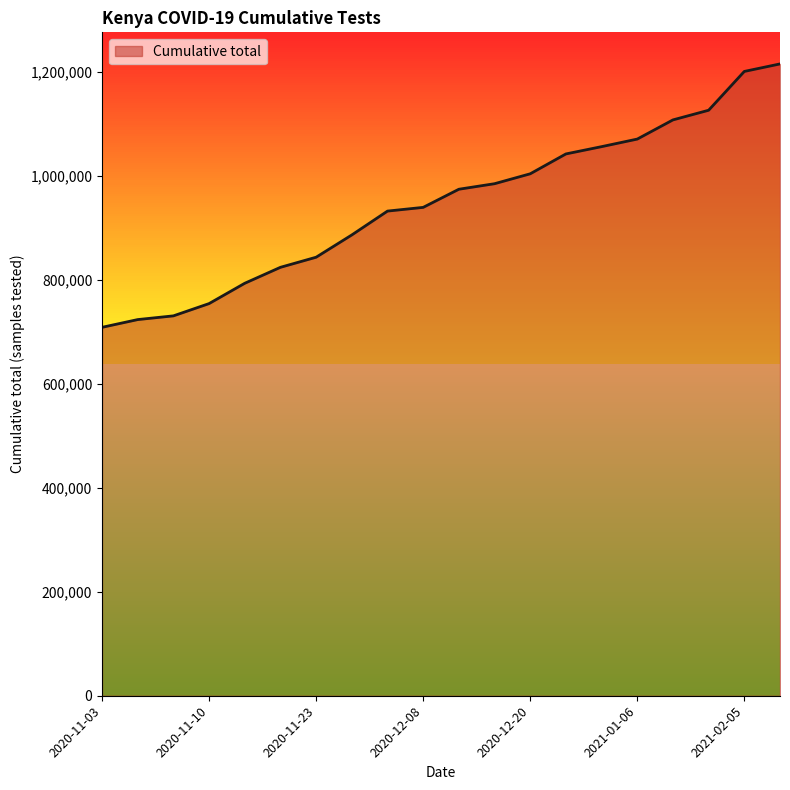

What is the difference between the maximum and minimum values?

506399